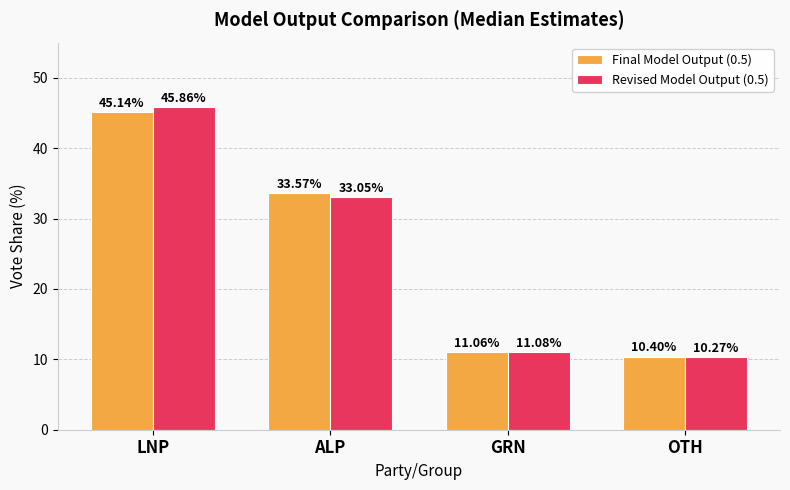

Which category has the highest value in the Revised Model Output (0.5) series?

LNP